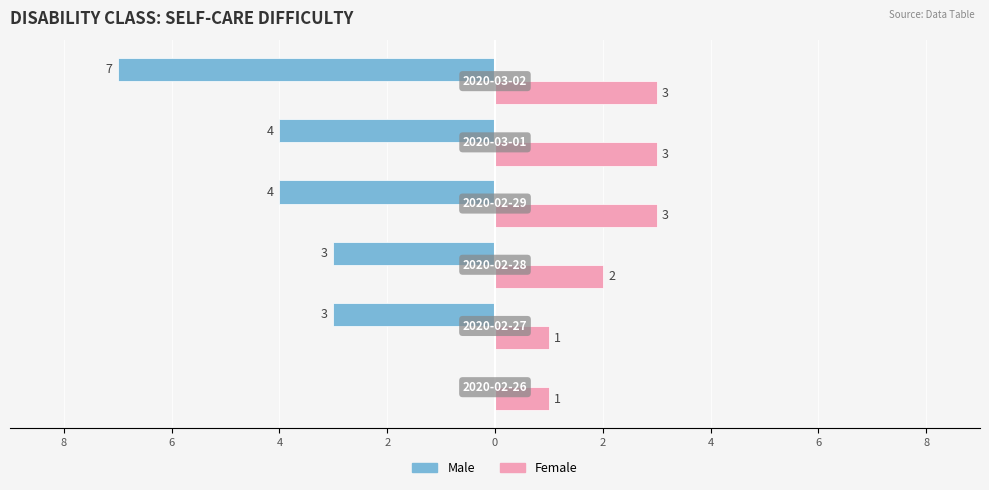

What are all the series names shown in the legend?

Male, Female